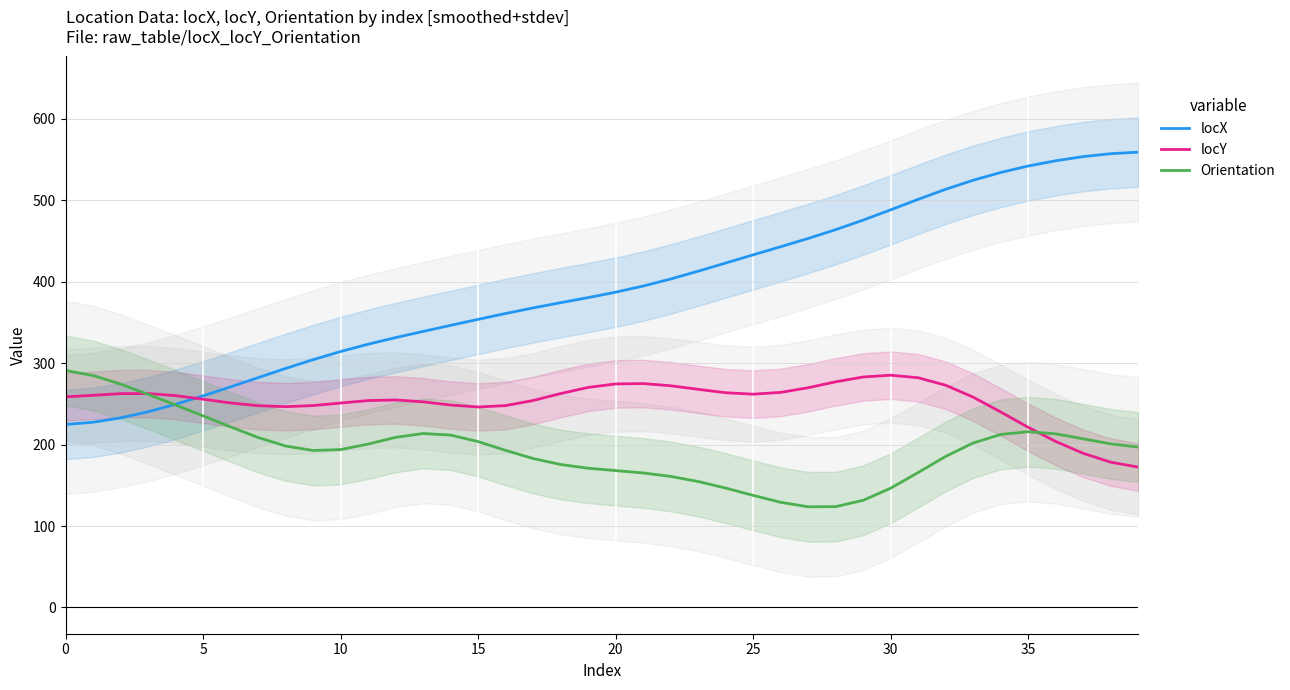

What is the sum of the locY values at 16 and 22?

520.0